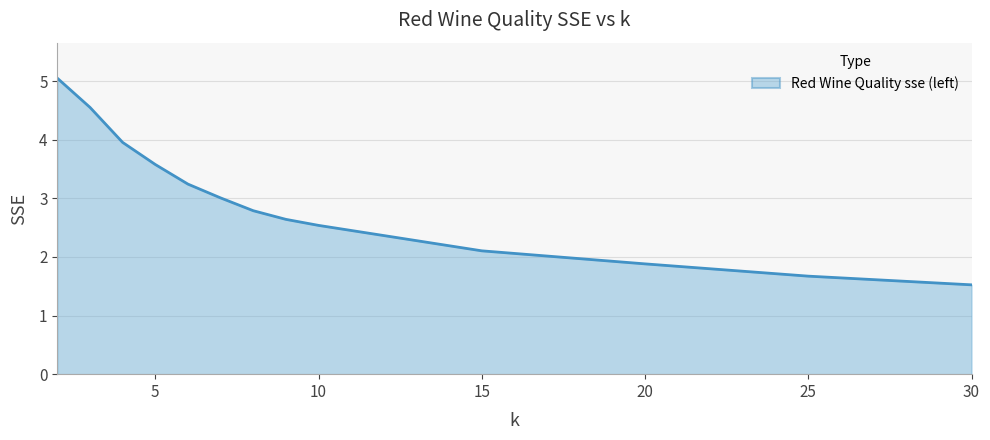

What is the maximum value shown in the chart?

5.0